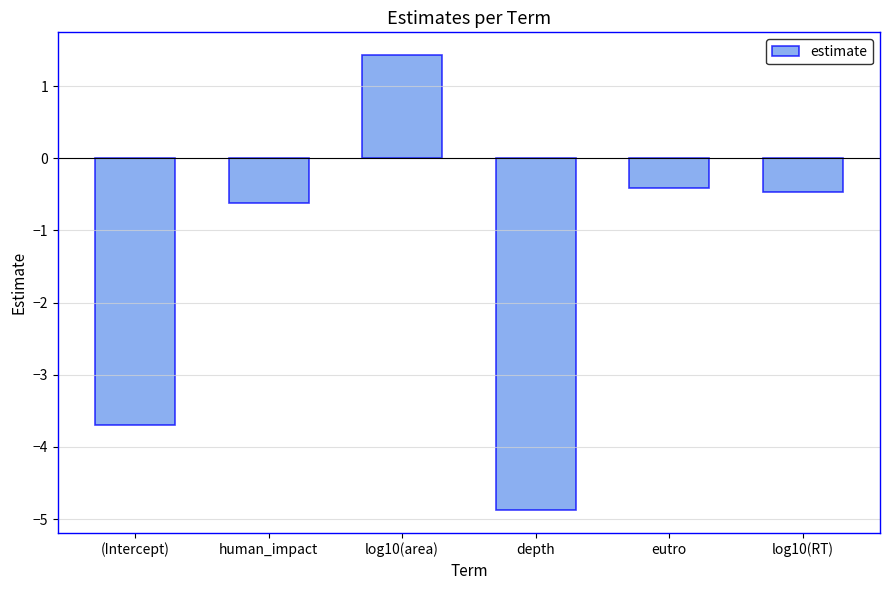

The chart shows a value of -0.6 at human_impact. True or false?

True